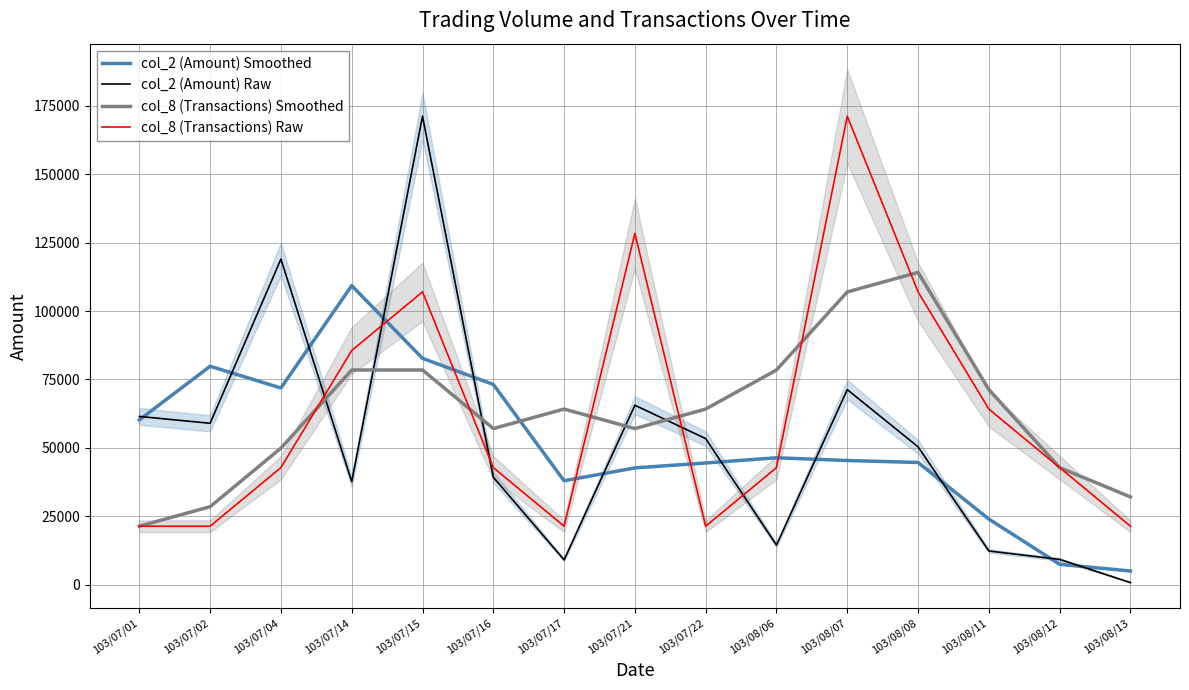

What is the minimum value for col_2 (Amount) Smoothed?

5035.0